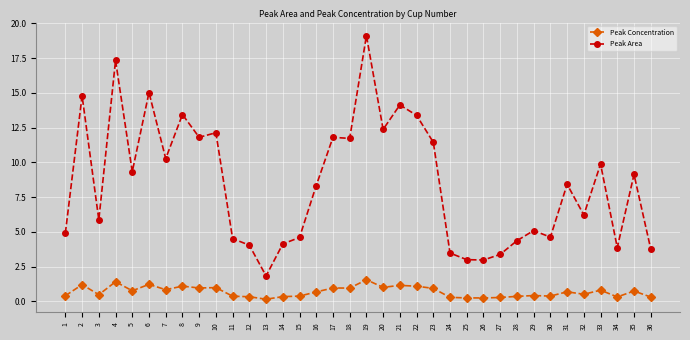

At which category is the sum across all series the highest?

19